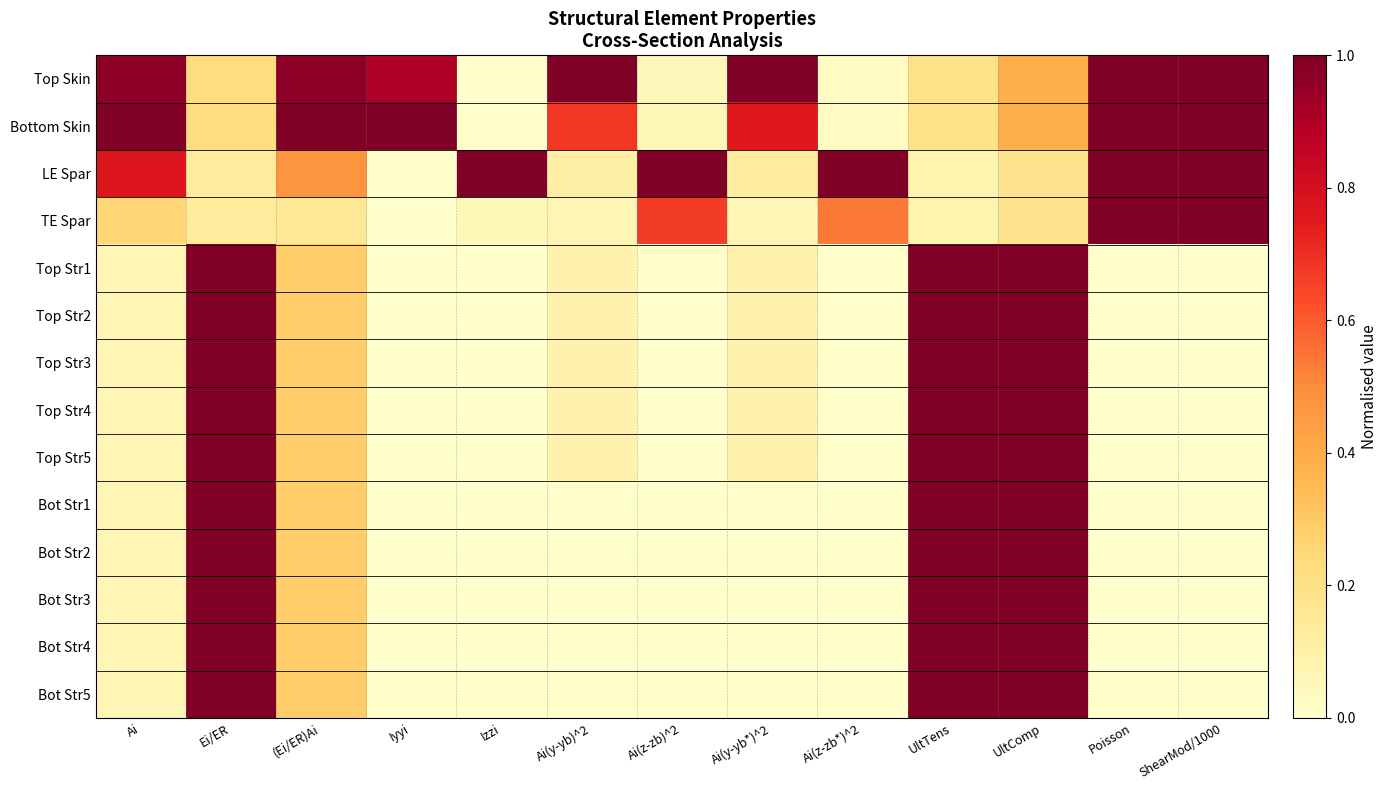

Count the number of data series in this chart.

14